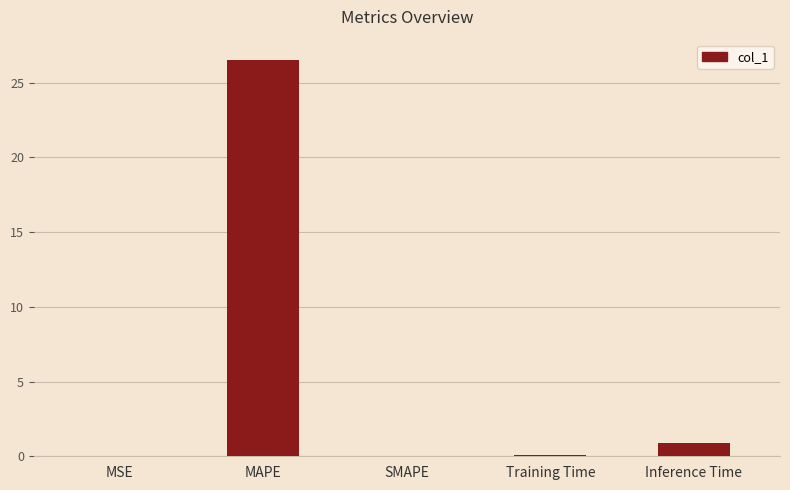

The chart shows a value of 0.0 at SMAPE. True or false?

True